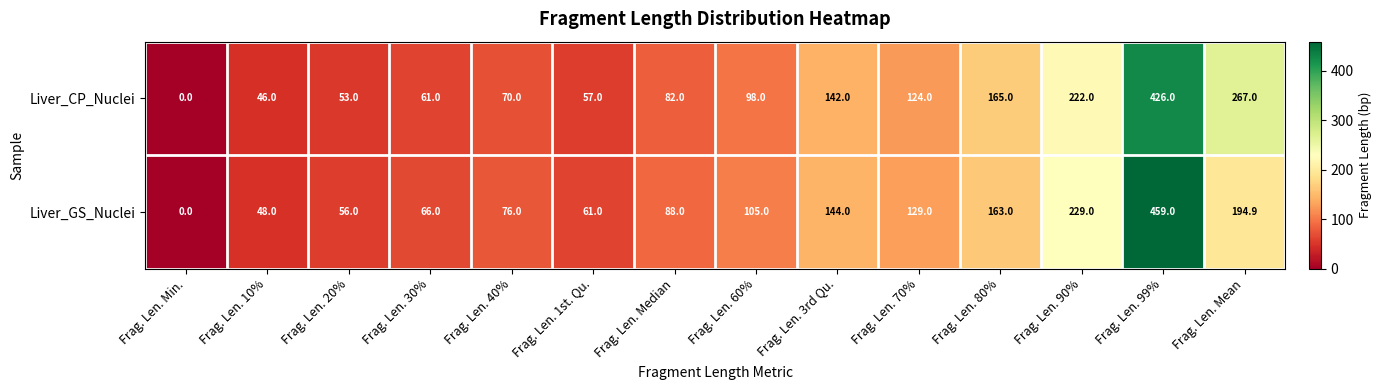

How many distinct data groups are displayed?

2